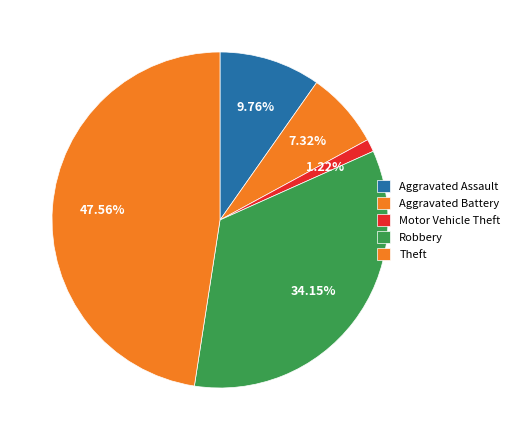

The Robbery slice represents 34% of the pie. True or false?

True